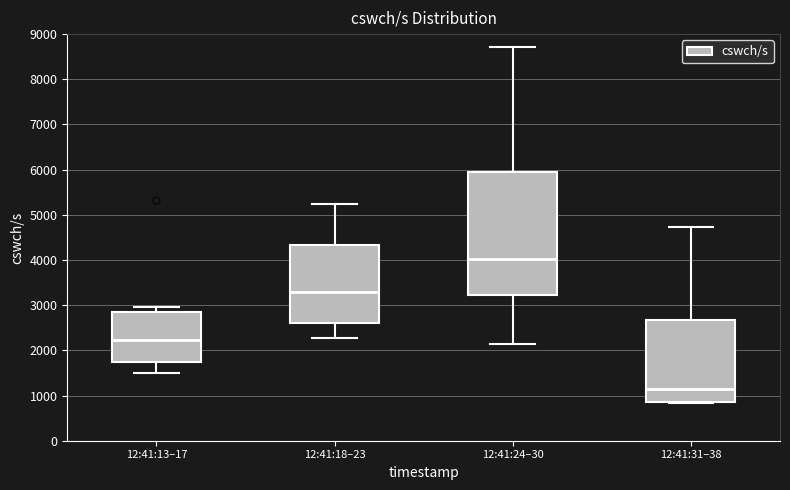

Where is the upper edge of the box for 12:41:31–38 on the y-axis? The values are not printed on the chart, so give them approximately, as read against the axis.

2700